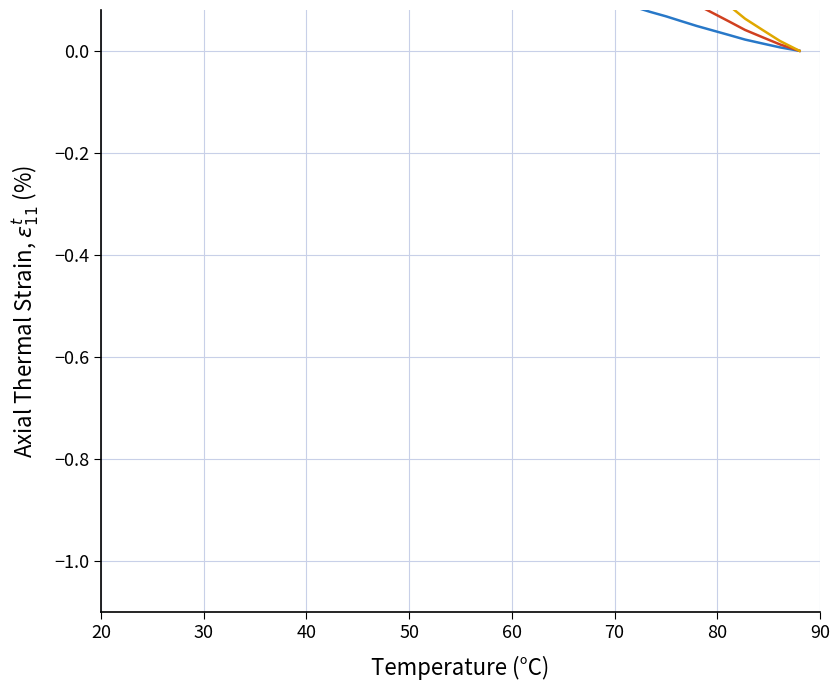

True or false: Series 2 and Series 1 cross at least once.

False